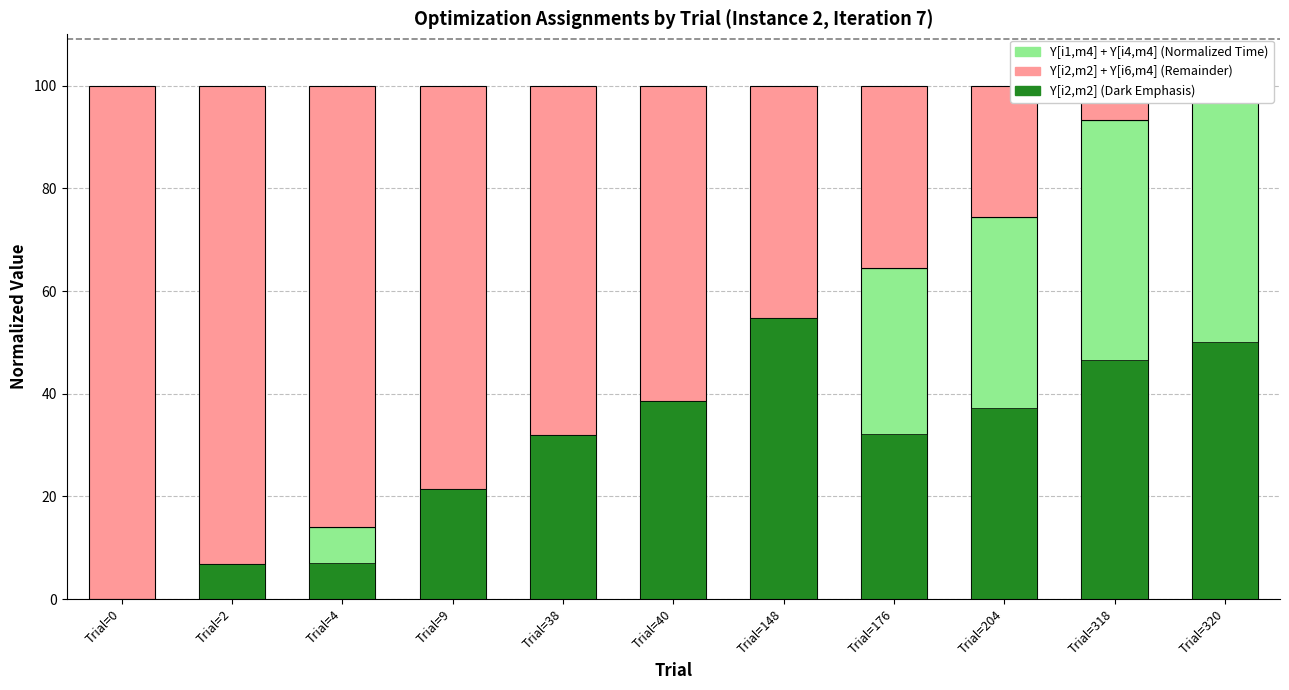

The value of Y[i1,m4] + Y[i4,m4] at Trial=0 is 0.0. True or false?

True